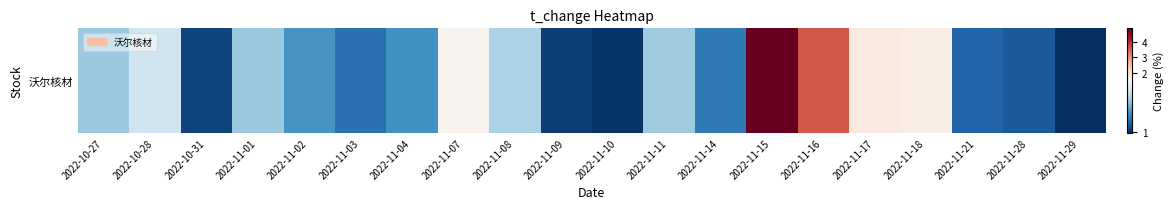

Count the number of categories in the chart.

20